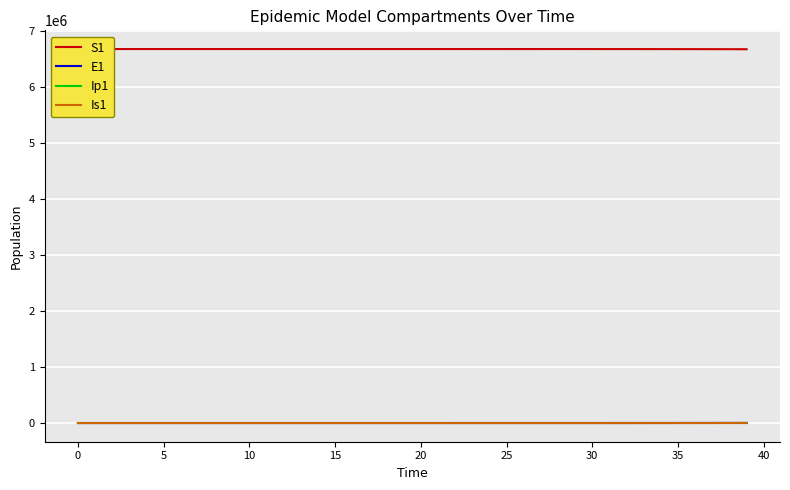

Which series has the widest spread of values?

S1